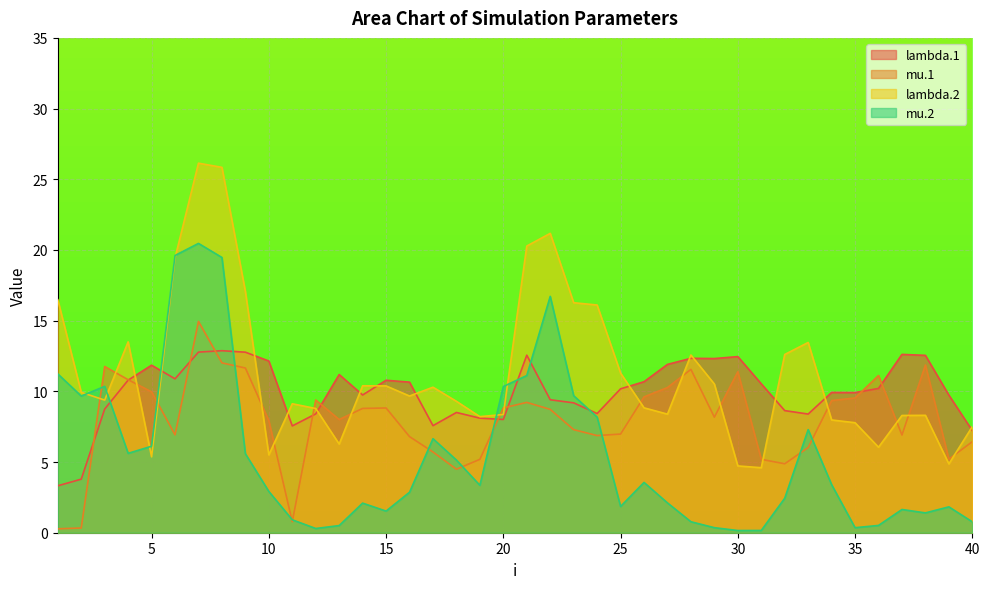

What is the sum of all mu.1 values?

320.0